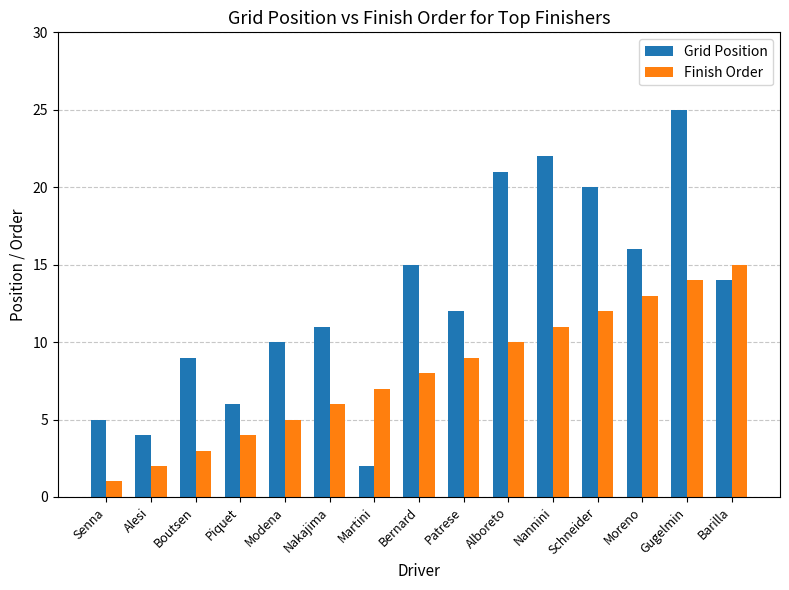

What is the average value of the Grid Position series?

13